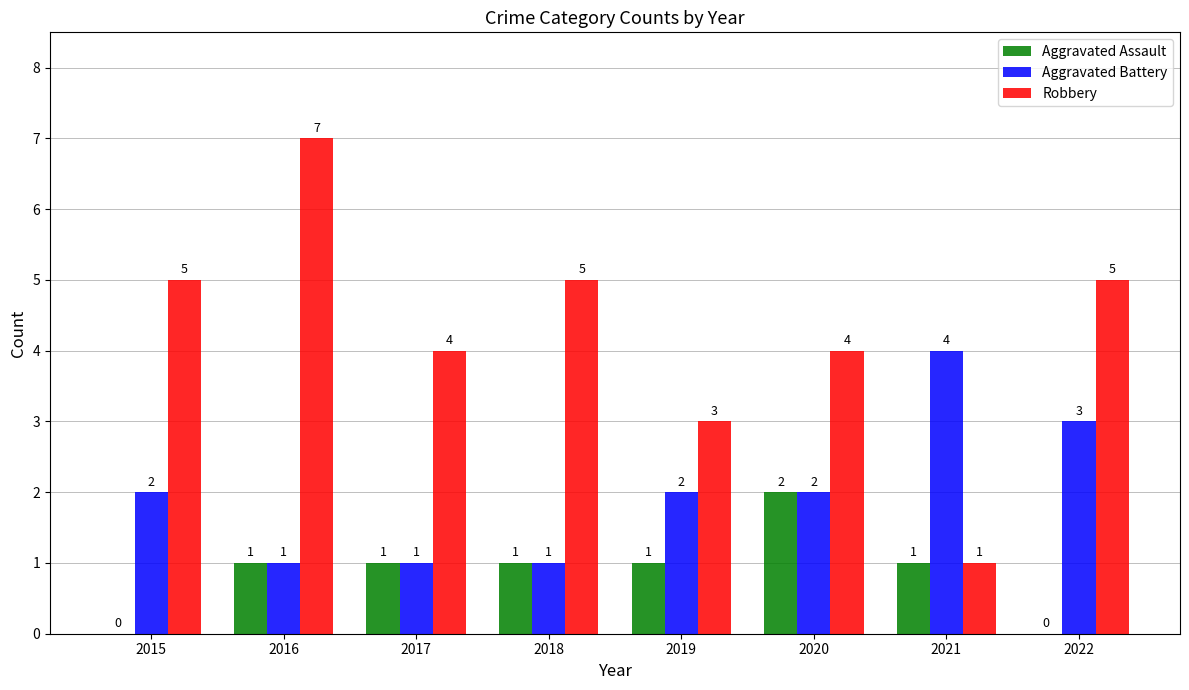

What is the maximum value for Aggravated Battery?

4